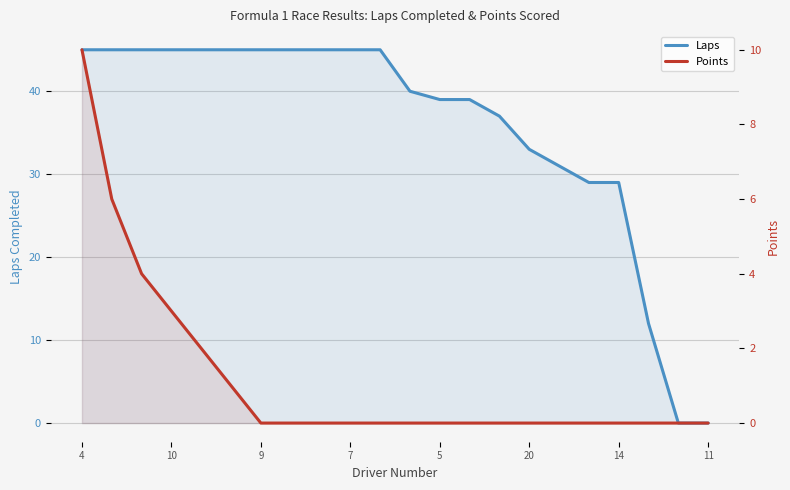

What is the label of the 12th point from the right?

10